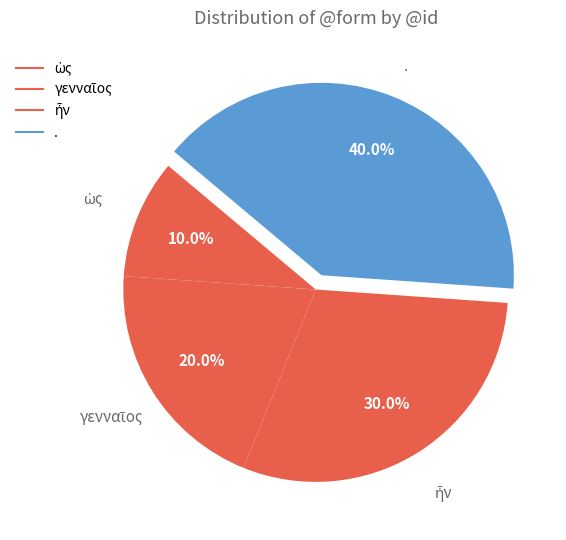

Does any single category account for the majority?

No